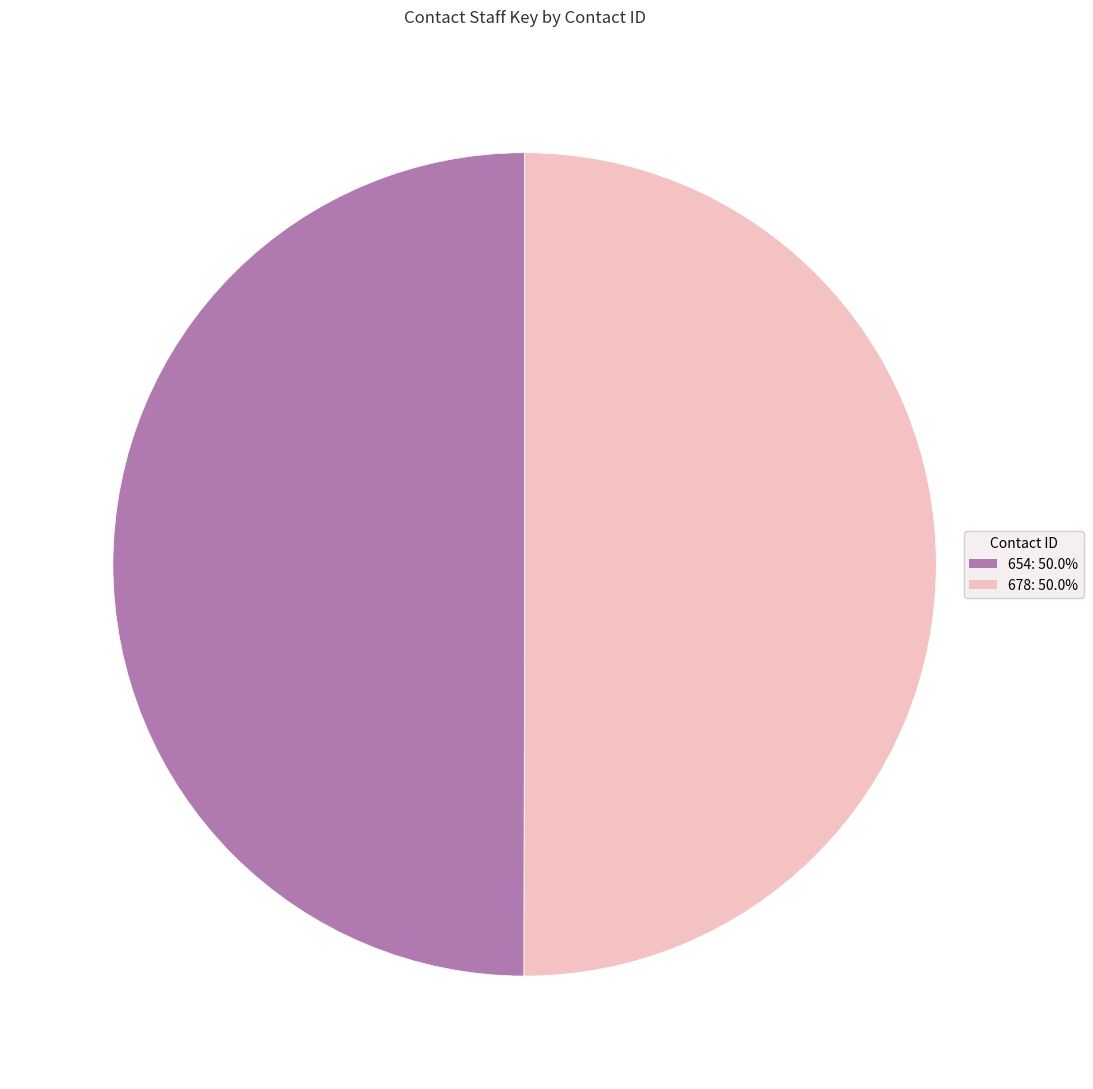

Do 654 and 678 together represent more than half of the pie?

Yes